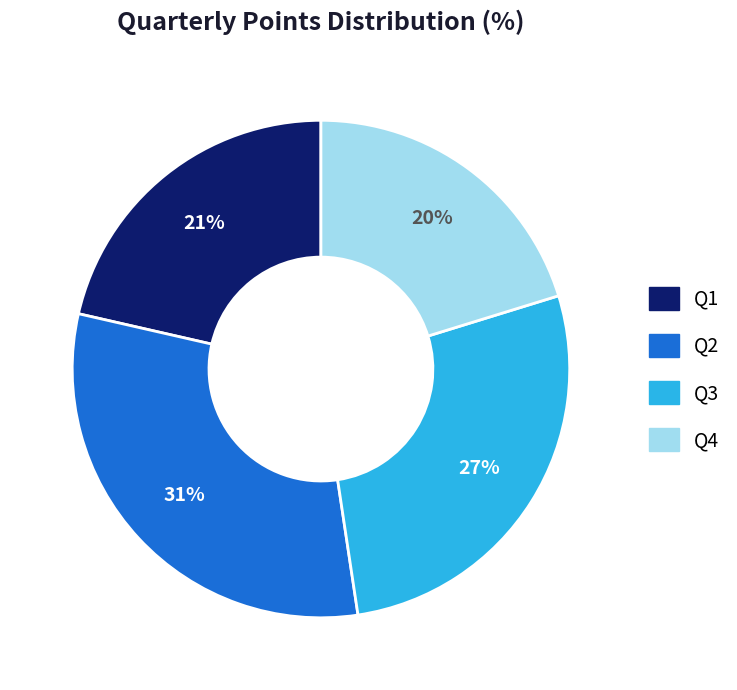

True or false: Q4 accounts for 31% of the total.

False